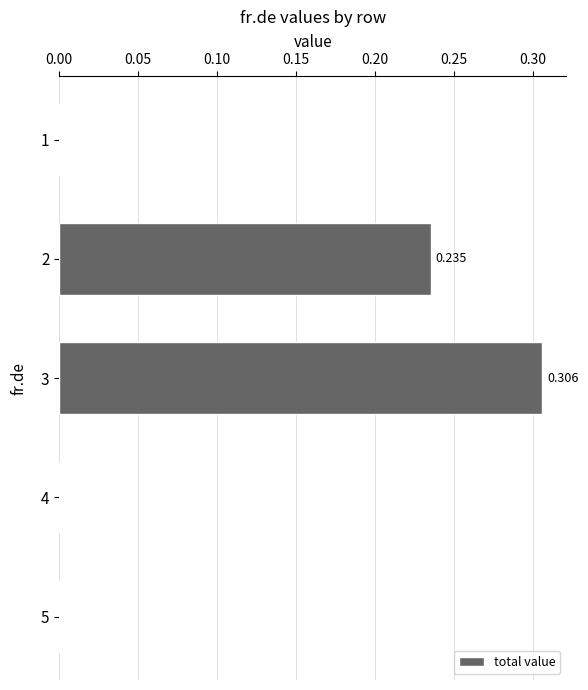

Are the bars horizontal?

Yes